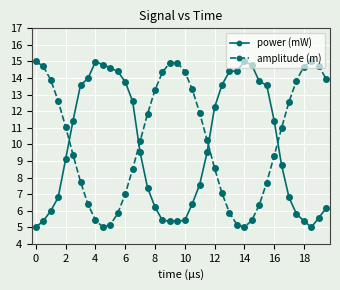

How many times do power (mW) and amplitude (m) cross each other?

4